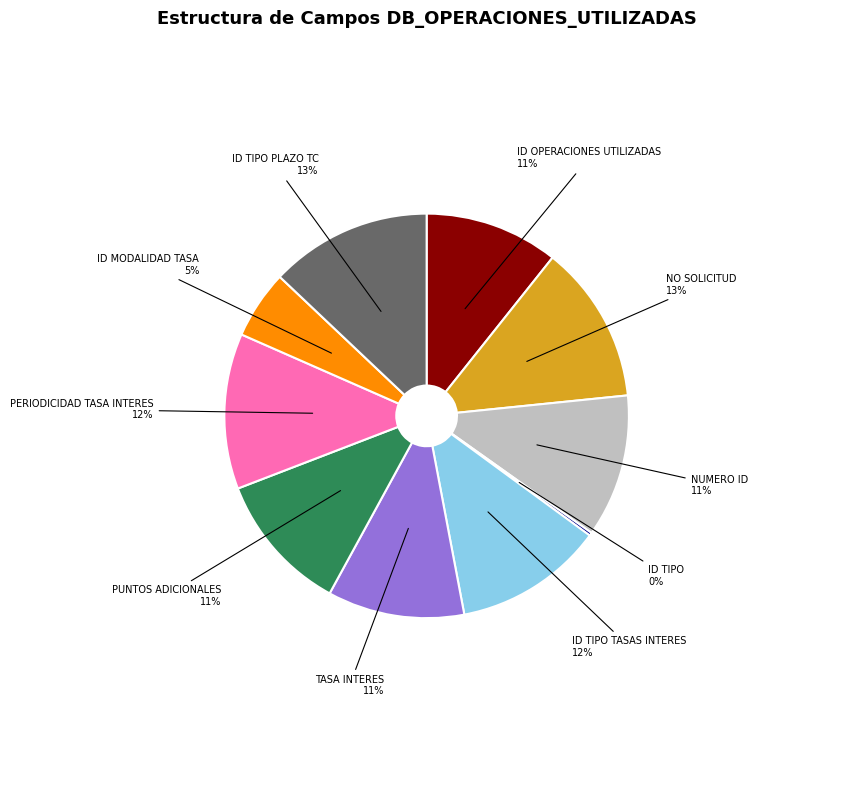

Is there a majority slice in this chart?

No